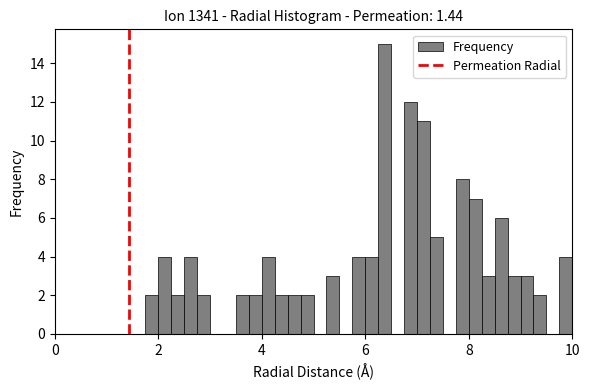

Around what value on the x-axis is the tallest bar? Give the approximate position of its centre, as read against the axis.

6.4